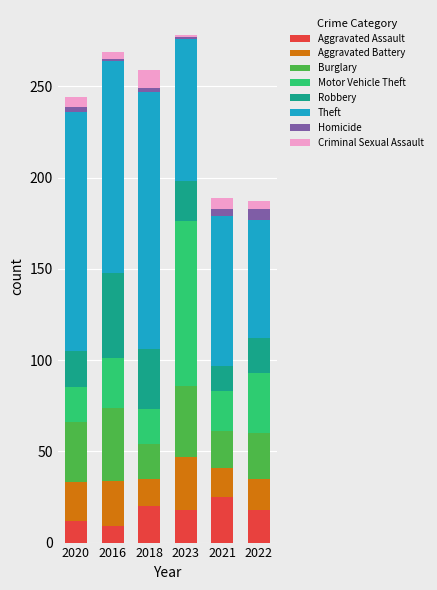

What are all the series names shown in the legend?

Aggravated Assault, Aggravated Battery, Burglary, Motor Vehicle Theft, Robbery, Theft, Homicide, Criminal Sexual Assault